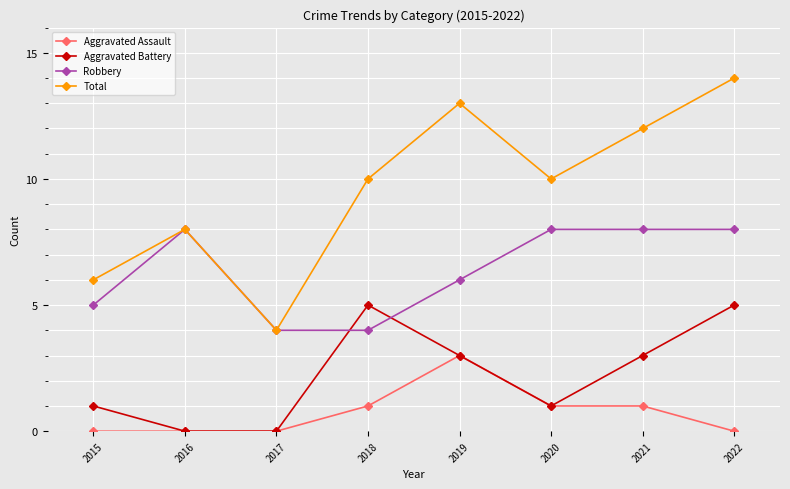

How many Robbery values are between 5 and 8?

6